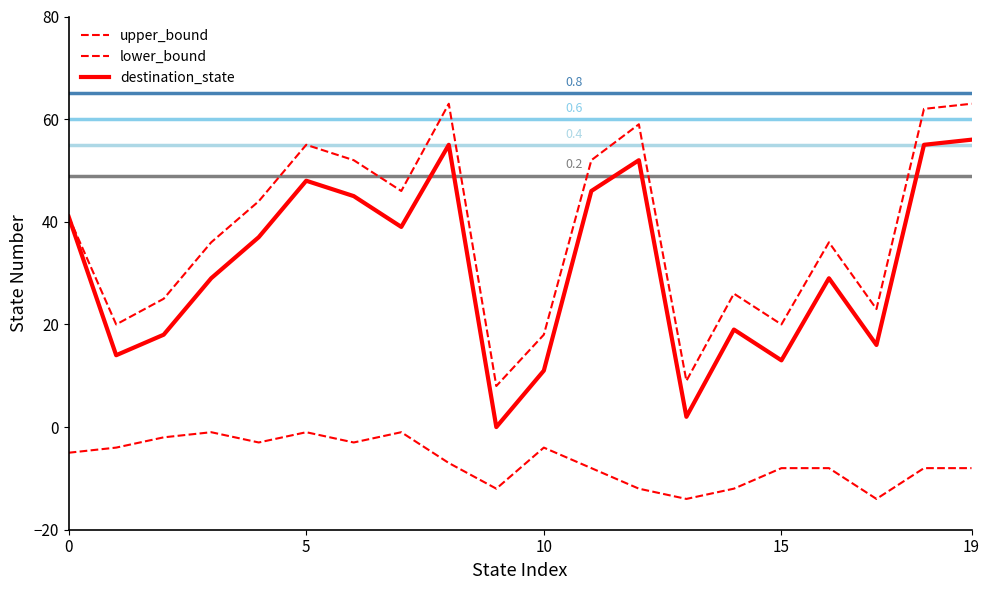

In lower_bound, how many points are lower than both neighbors (excluding endpoints)?

5